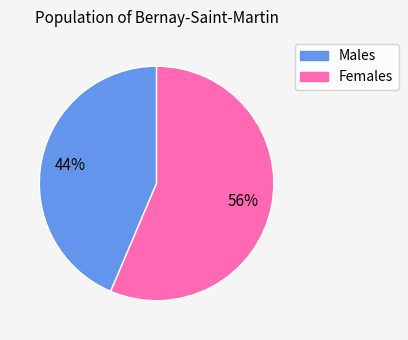

To the nearest percent, what is the average slice percentage?

50%